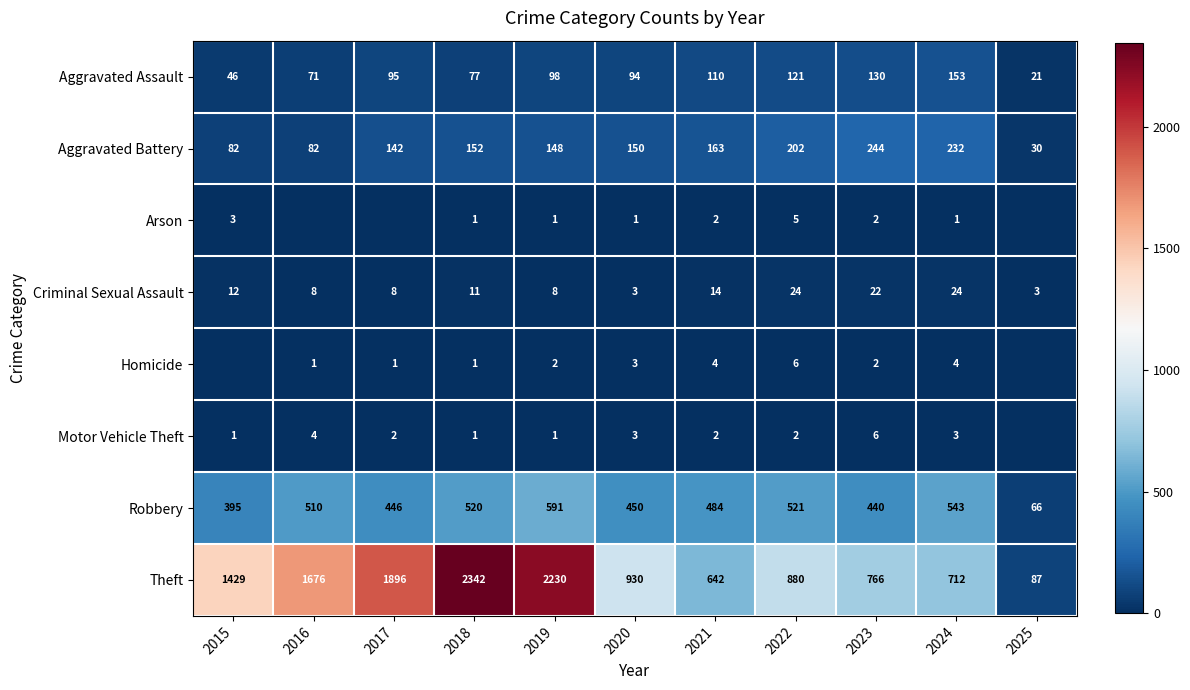

What is the sum of the Aggravated Battery values at 2018 and 2025?

182